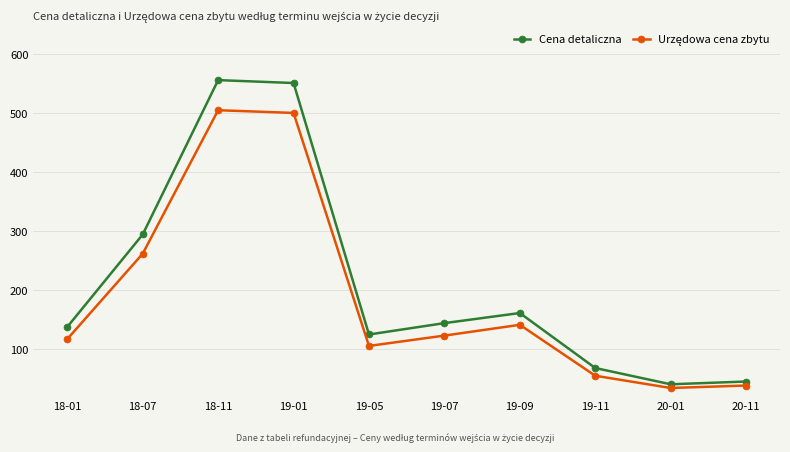

What is the maximum value for Cena detaliczna?

556.5